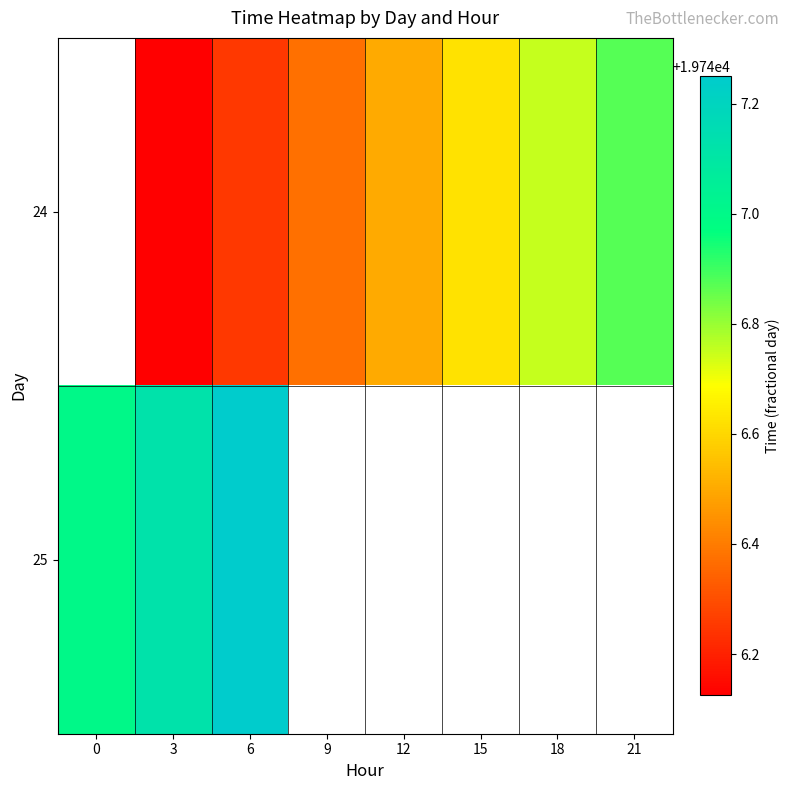

List the series in order of their peak value, highest first.

24, 25